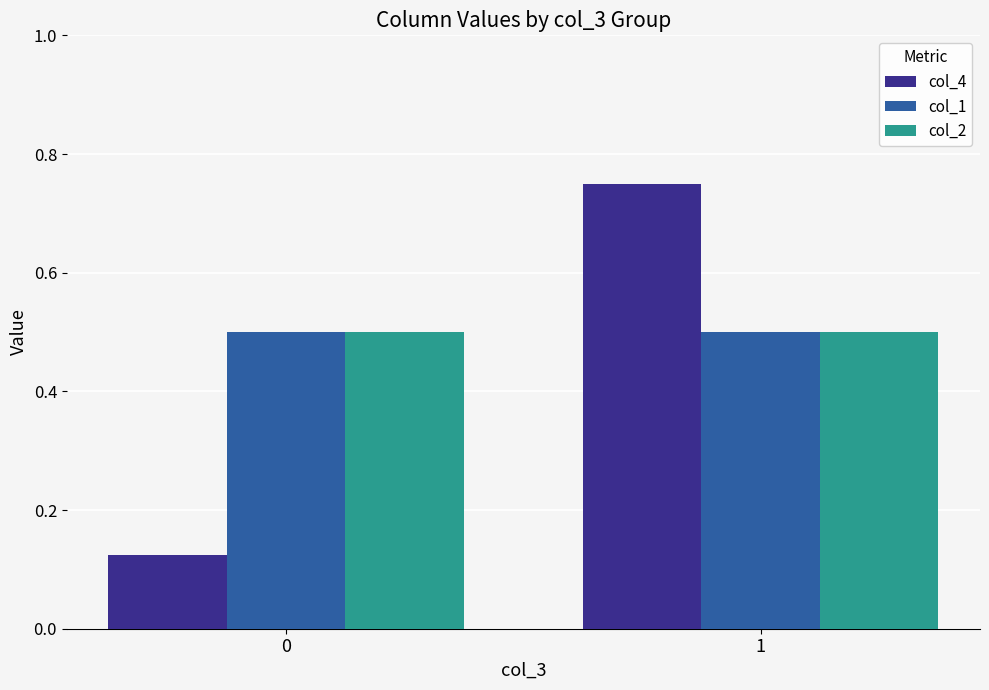

What is the spread (max minus min) of values at 0?

0.4